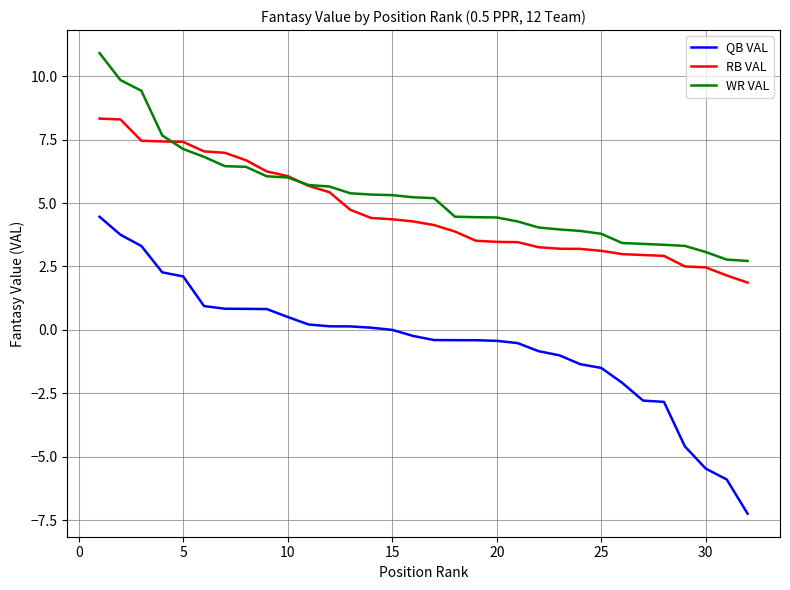

List the series in order of their peak value, highest first.

WR VAL, RB VAL, QB VAL